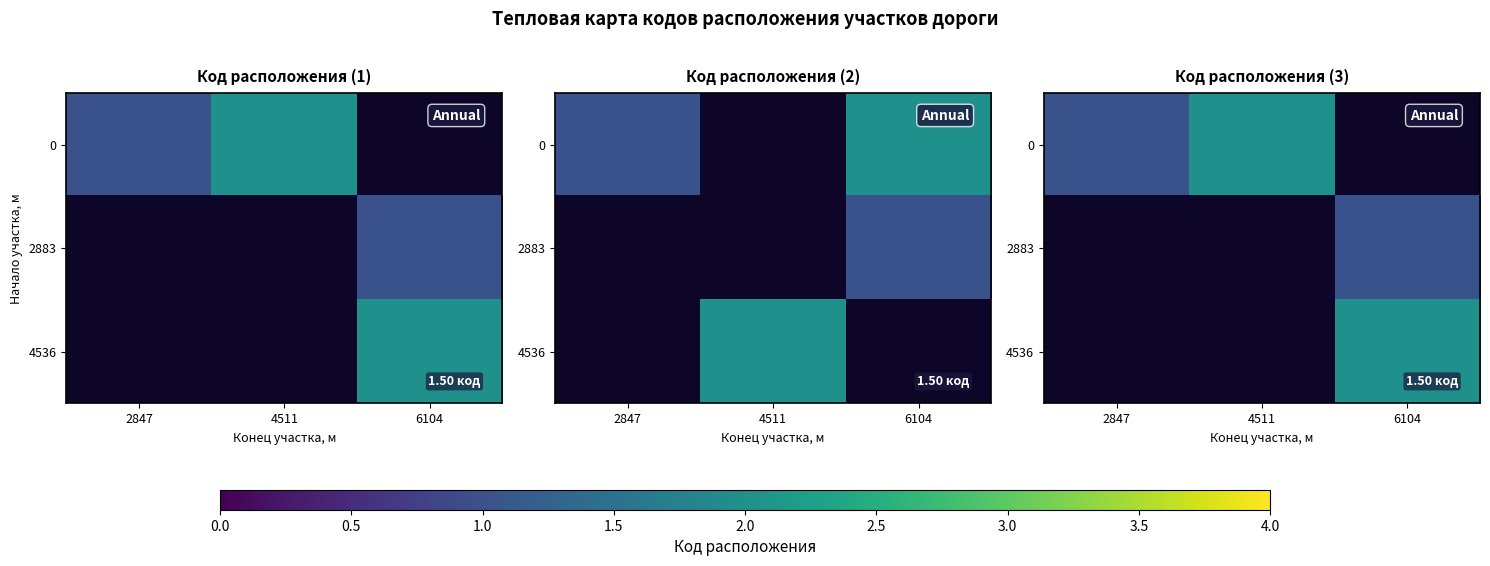

List the series in order of their peak value, lowest first.

0, 2883, 4536